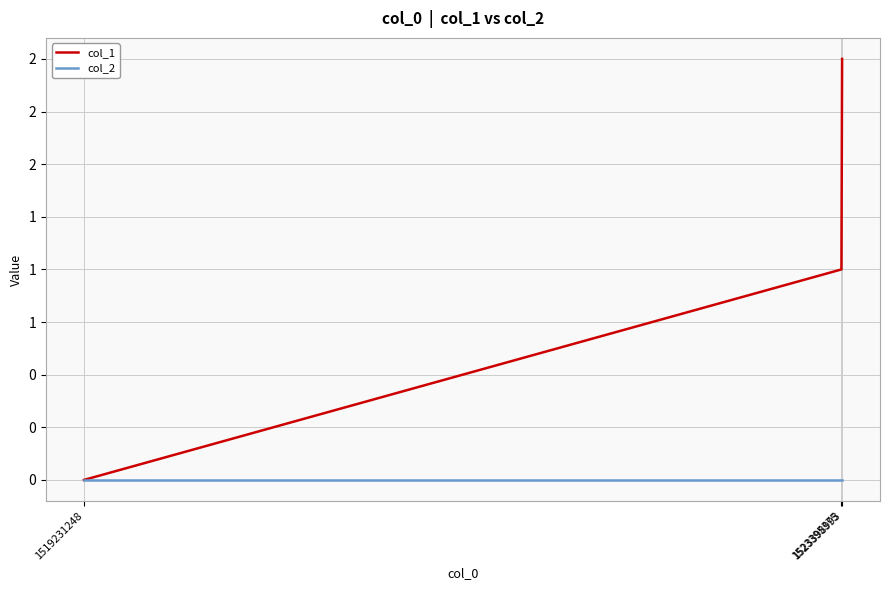

Which series has the widest spread of values?

col_1